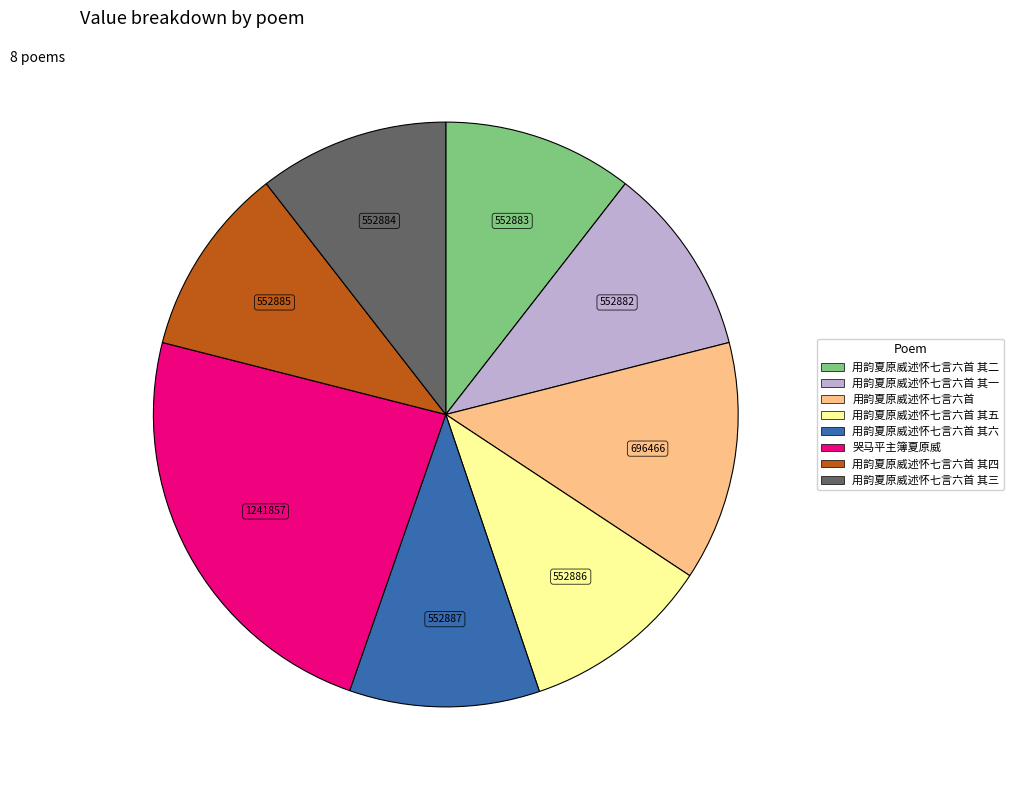

Is there any slice that represents more than half of the pie?

No